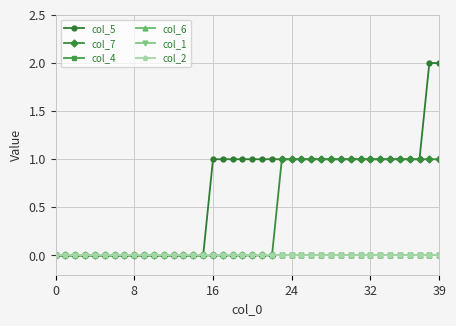

Does the chart have visible grid lines?

Yes